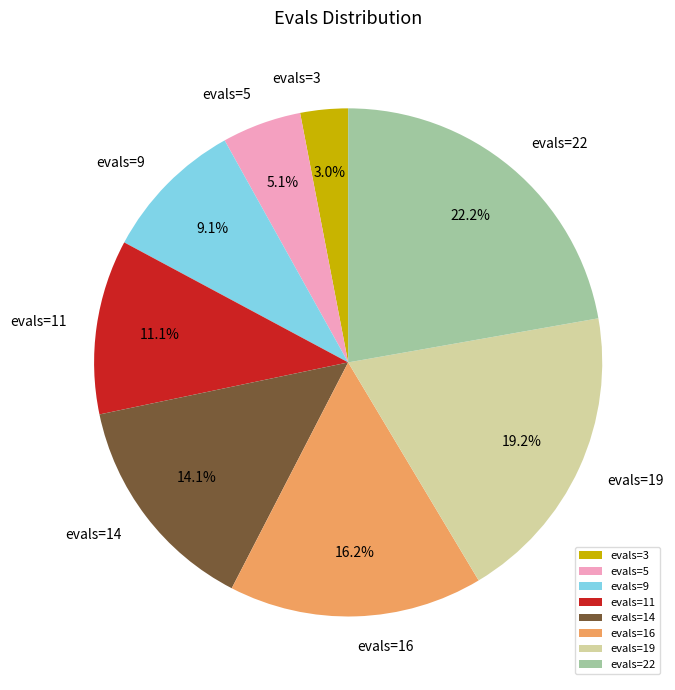

Which slice is the largest?

evals=22